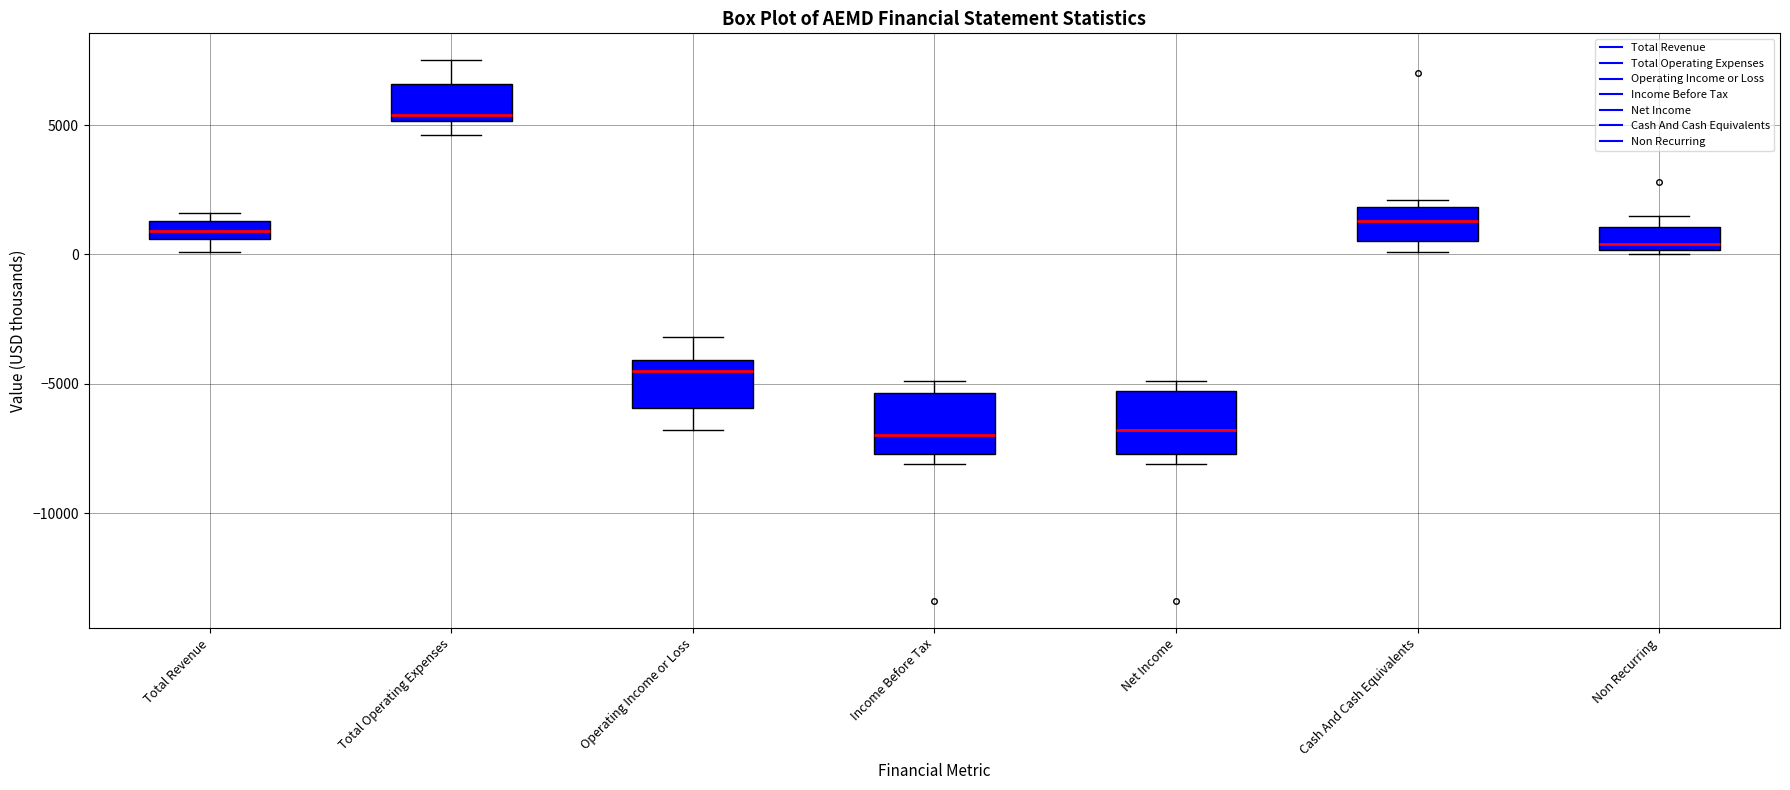

Where does the median line of the box for Operating Income or Loss sit on the y-axis? The values are not printed on the chart, so give them approximately, as read against the axis.

-4500